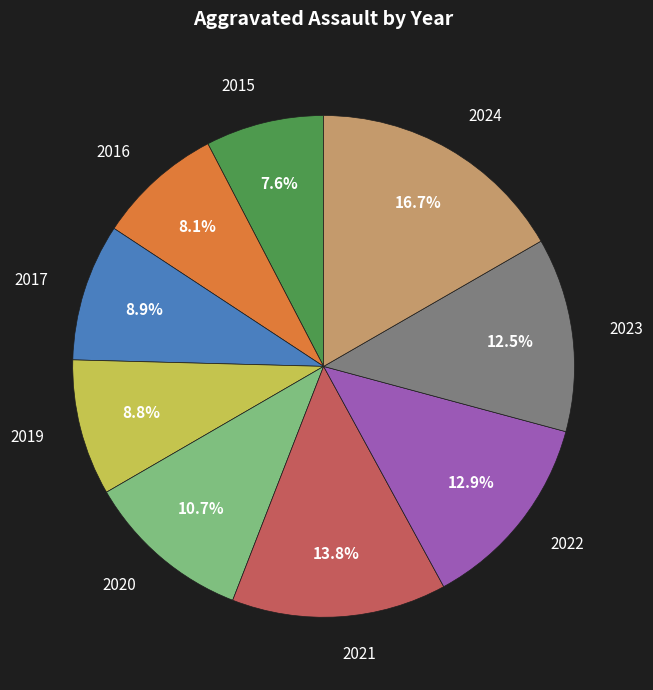

Which slice is the largest?

2024